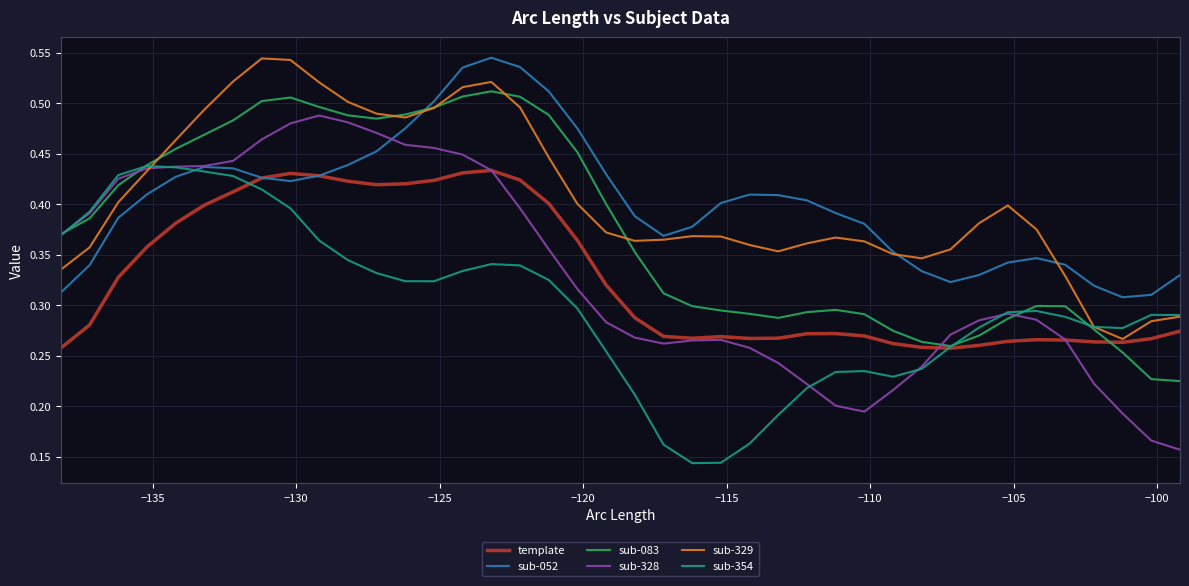

Which series has the largest range (max minus min)?

sub-328